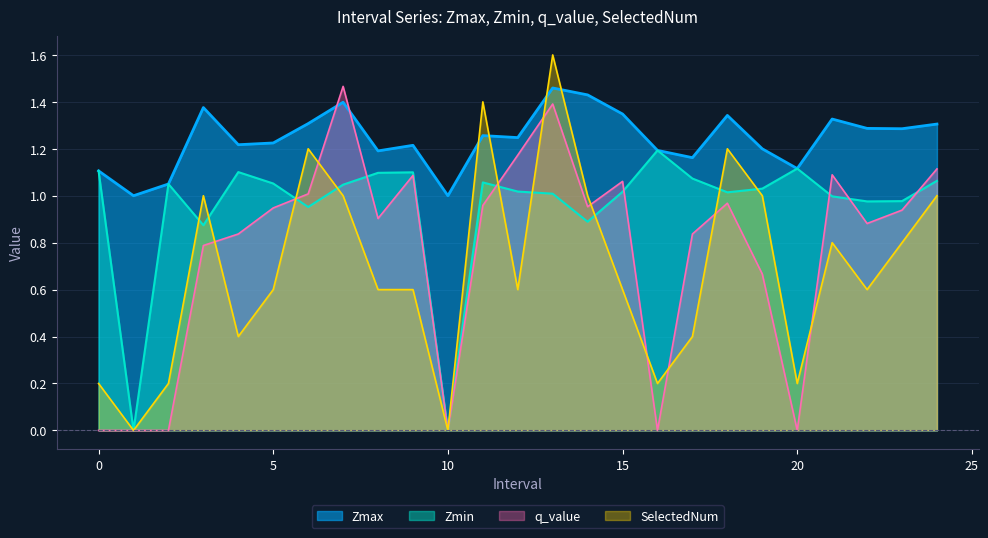

At which category does the chart reach its peak across all series?

13